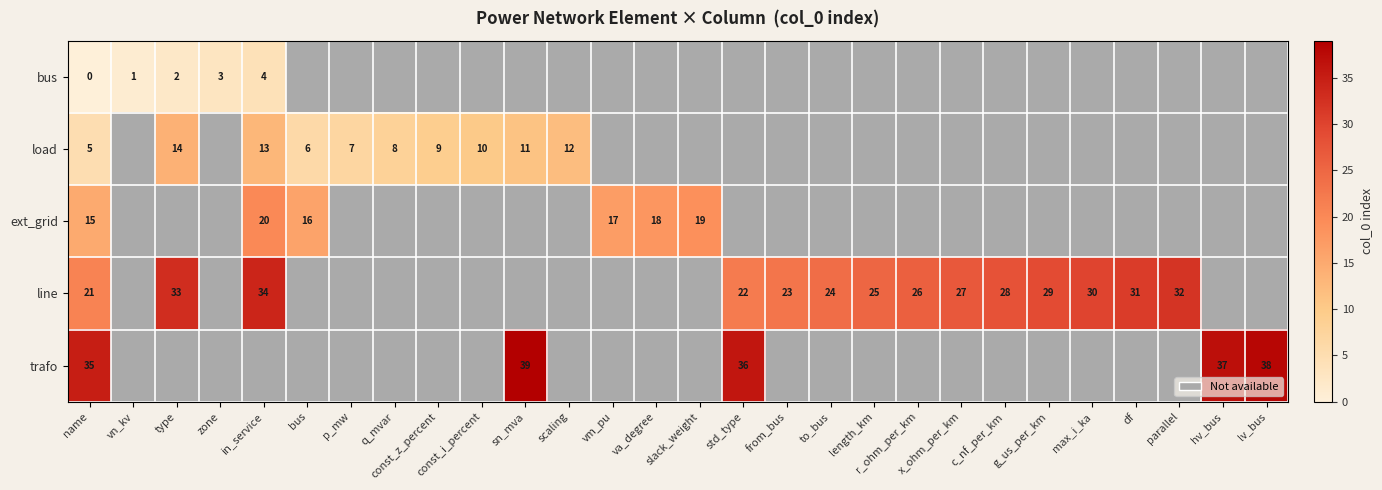

True or false: load has a value of 6 at bus.

True